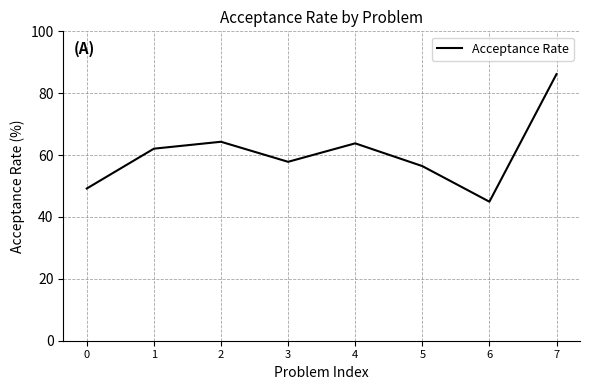

The value at 0 is 77.7. True or false?

False